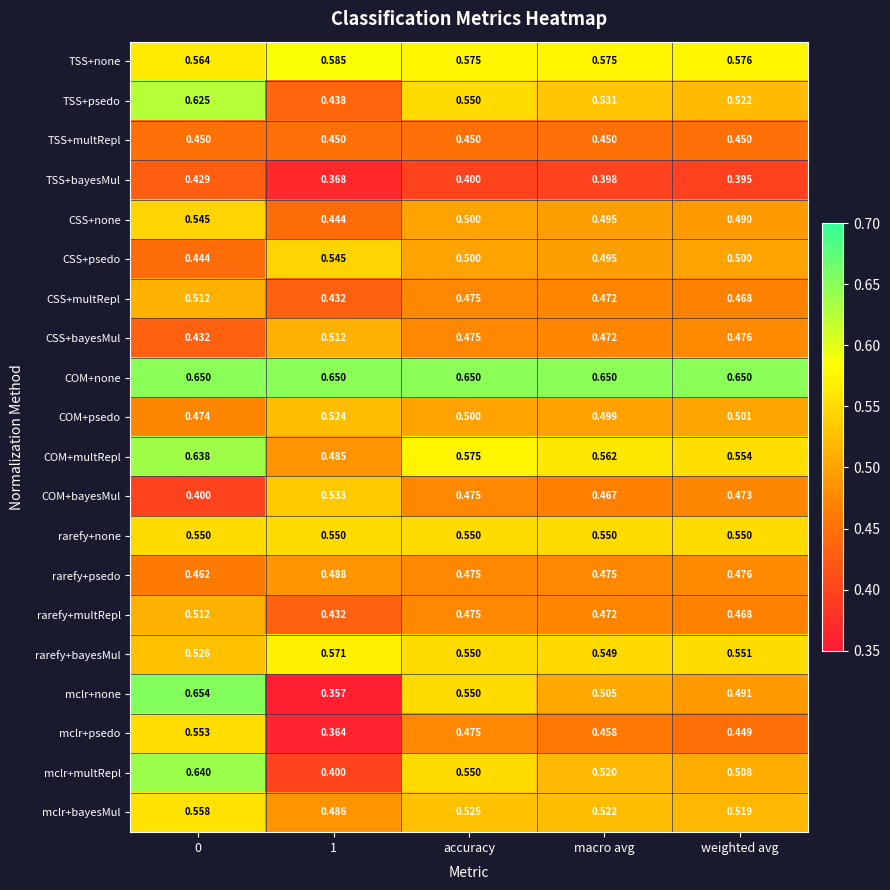

What is the total value across all series at weighted avg?

10.1